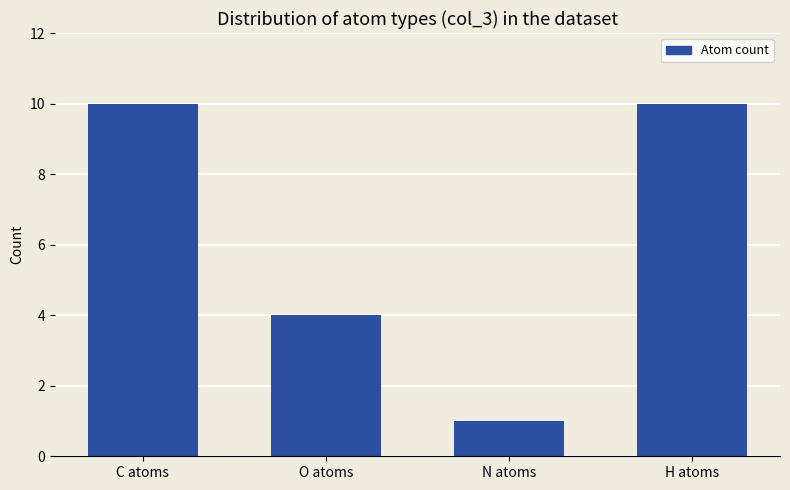

Is it true that the value at C atoms is 10?

True